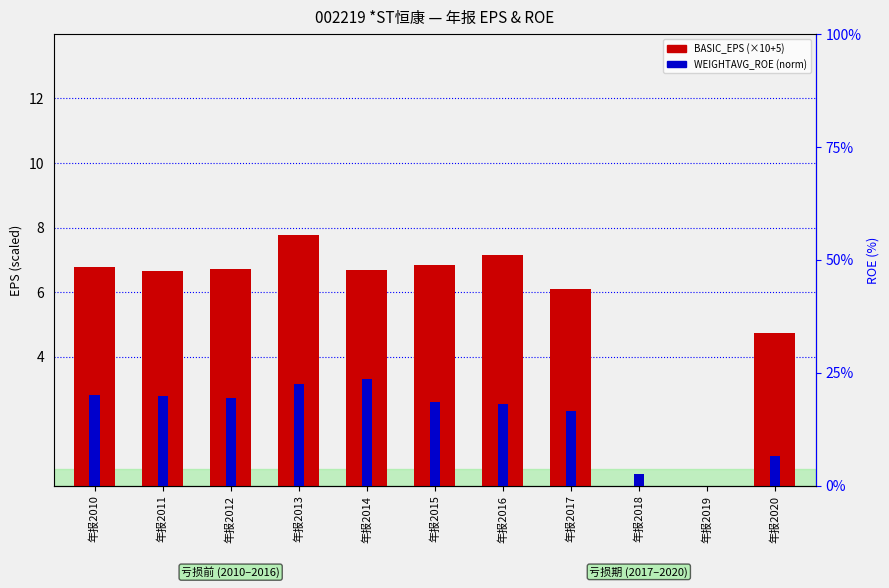

At which label is WEIGHTAVG_ROE (norm) closest to 0?

年报2019